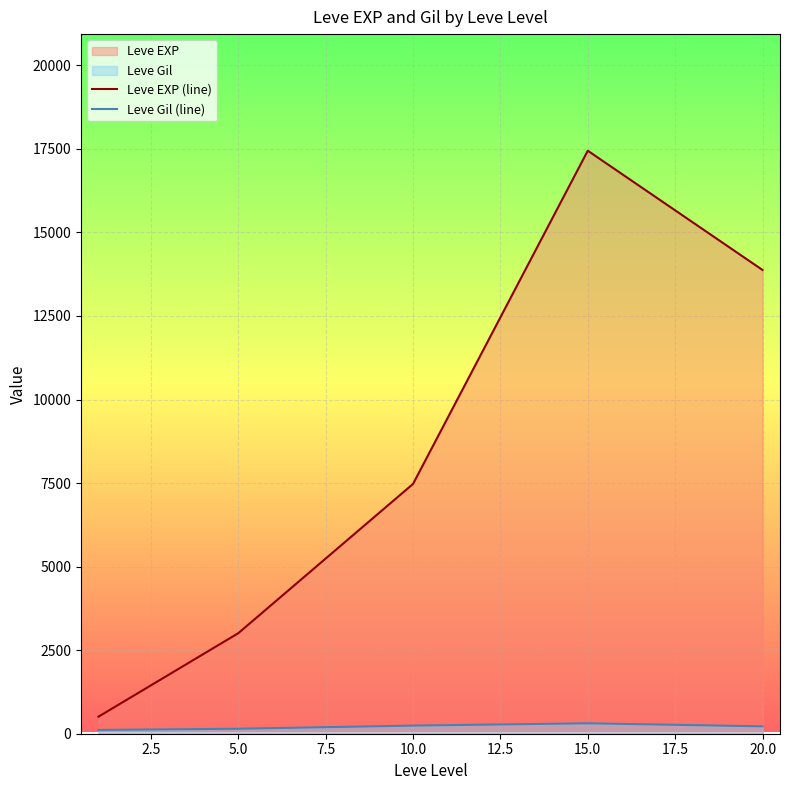

What is the sum of the Leve Gil (line) values at 15.0 and 10.0?

554.5